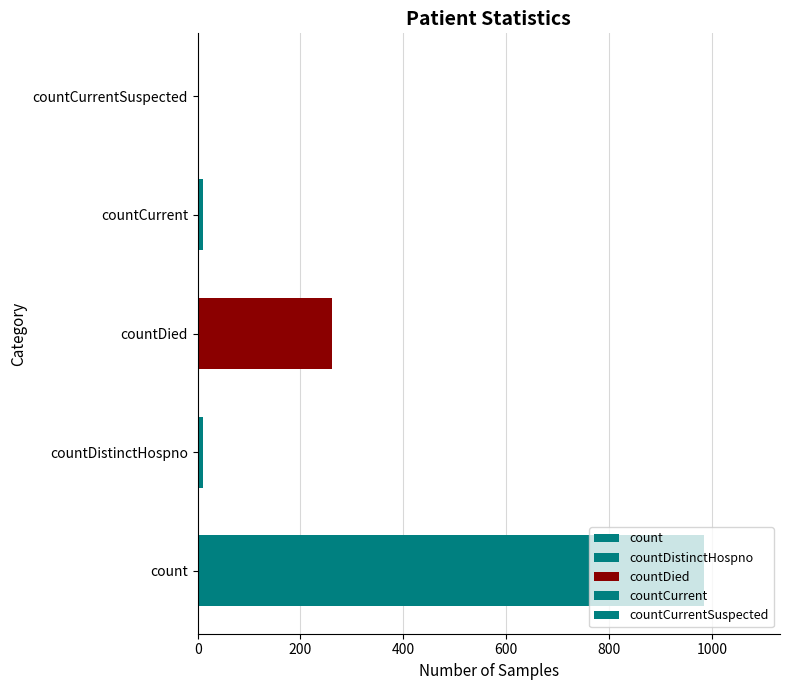

Which has a higher value, countCurrentSuspected or countDied?

countDied